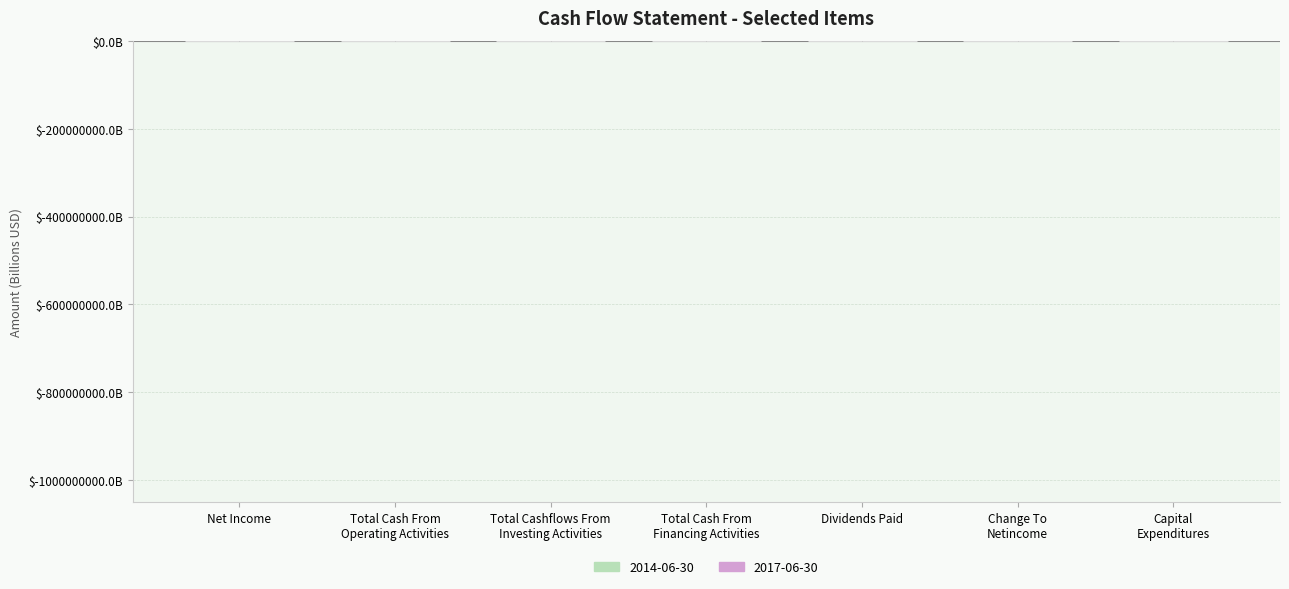

Reading left to right, extract all data points from this chart.

2014-06-30: 0.4	0.4	-0.7	0.3	-0.3	-0.0	-0.0
2017-06-30: 1.2	0.5	-0.6	-0.2	-0.4	-0.5	-0.0